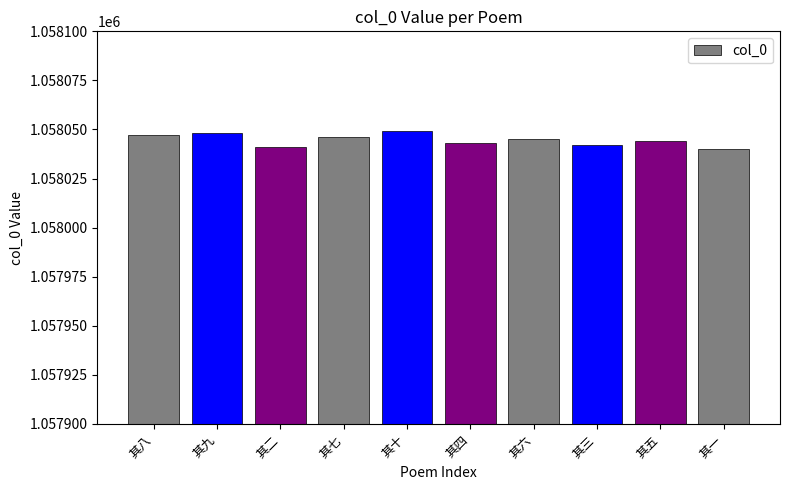

What is the change in value from 其八 to 其九?

+1